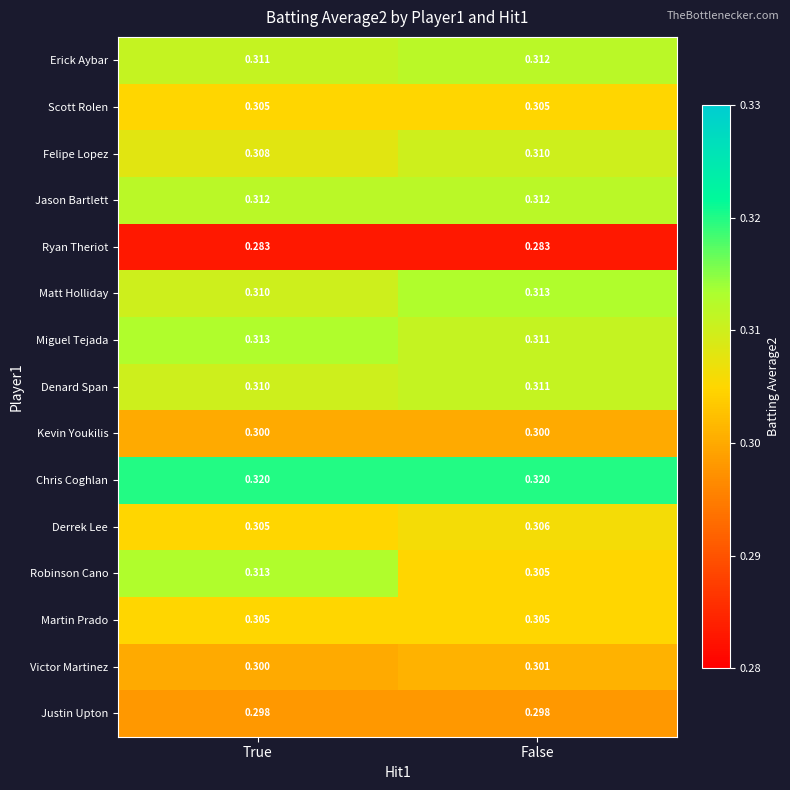

List the labels in order of Matt Holliday value, largest first.

False, True